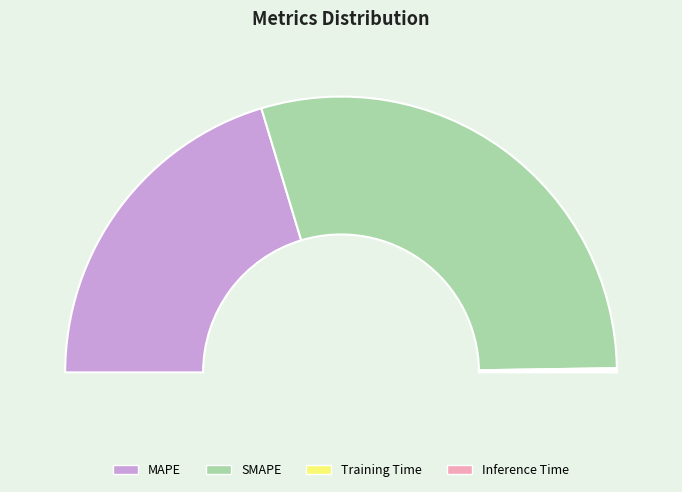

True or false: Training Time accounts for 0% of the total.

True